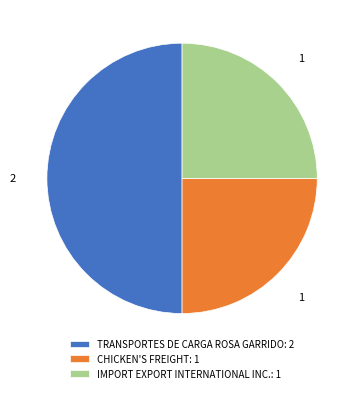

How many slices are in this pie chart?

3